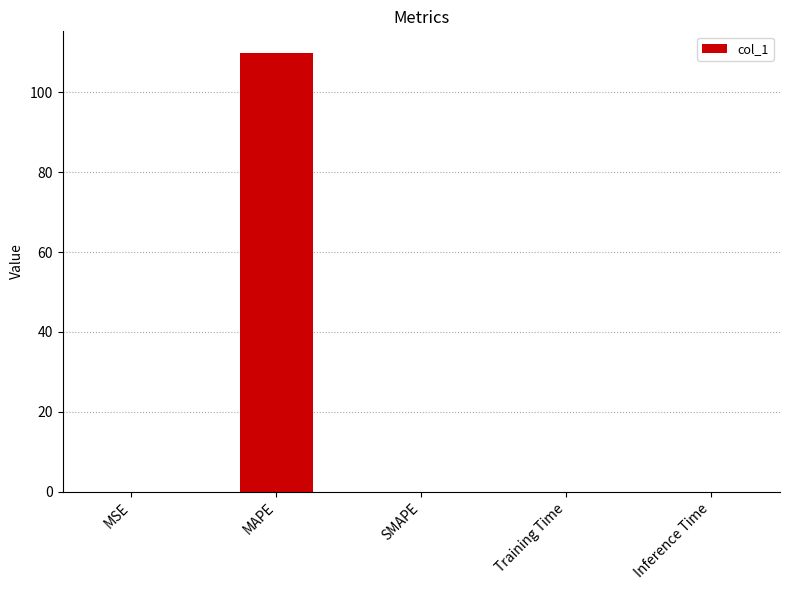

The value at MAPE is 146.4. True or false?

False